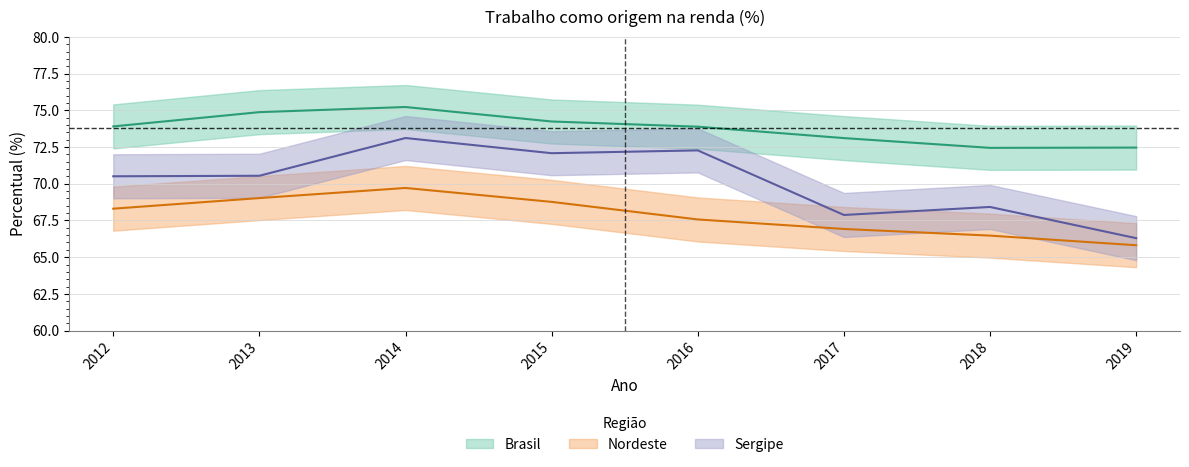

What is the minimum value for Brasil?

72.4